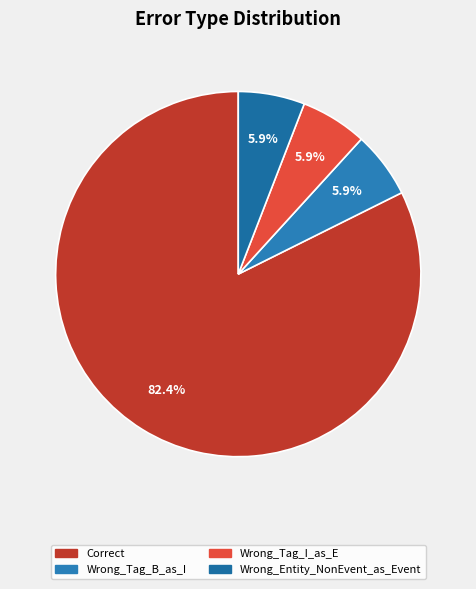

To the nearest percent, what portion does Wrong_Tag_B_as_I represent?

6%